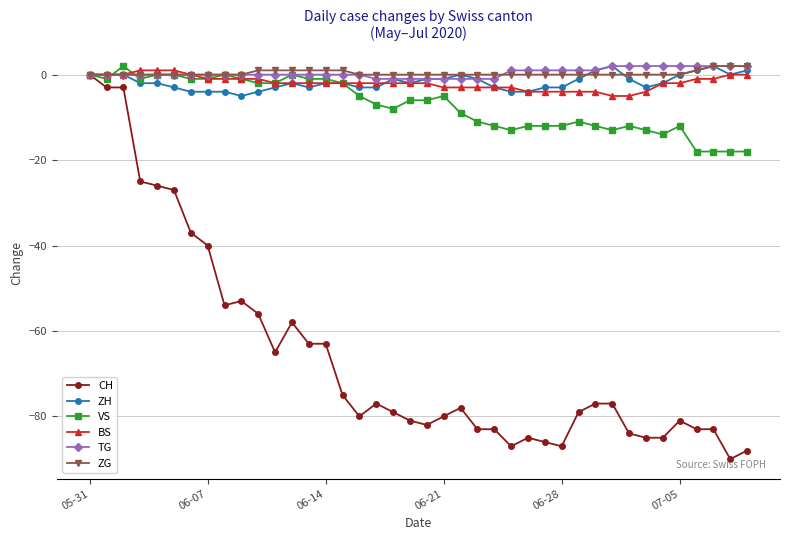

What is the value of the ZH point at the 26th from the left?

-4